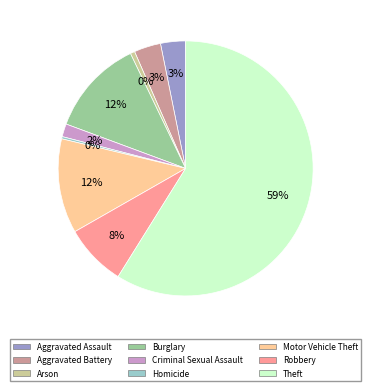

The Robbery slice represents 1% of the pie. True or false?

False